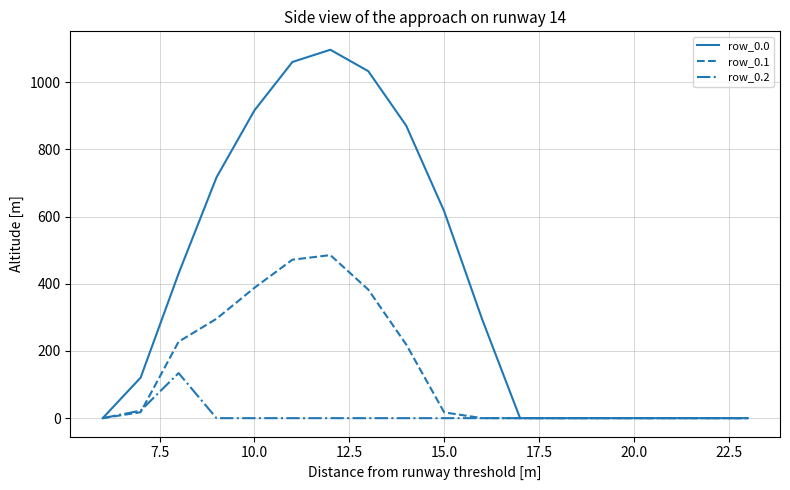

Does the chart display data point markers on the line(s)?

No